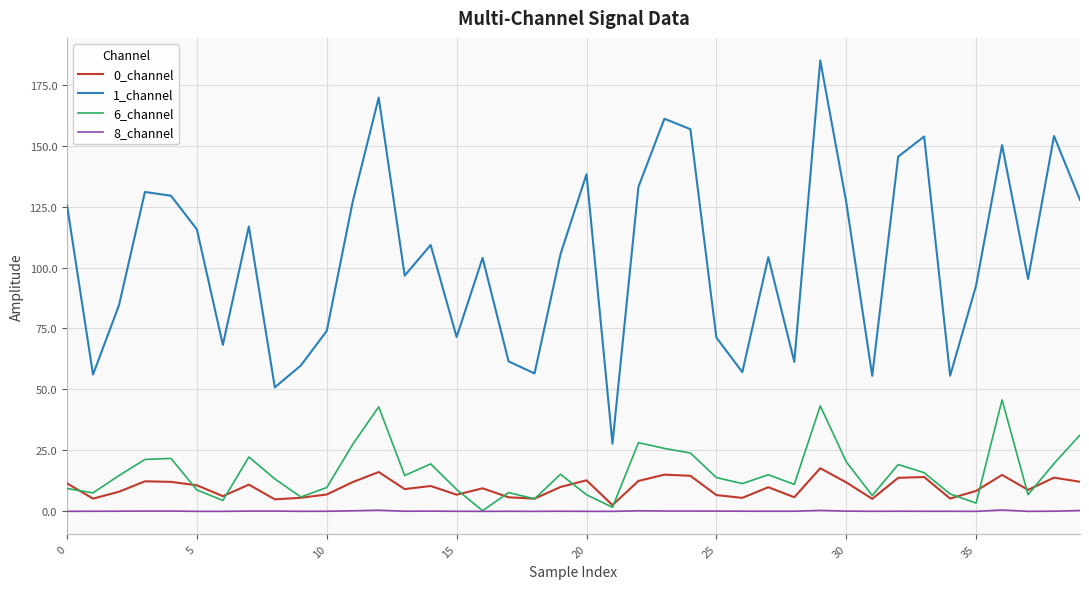

Which series has the widest spread of values?

1_channel